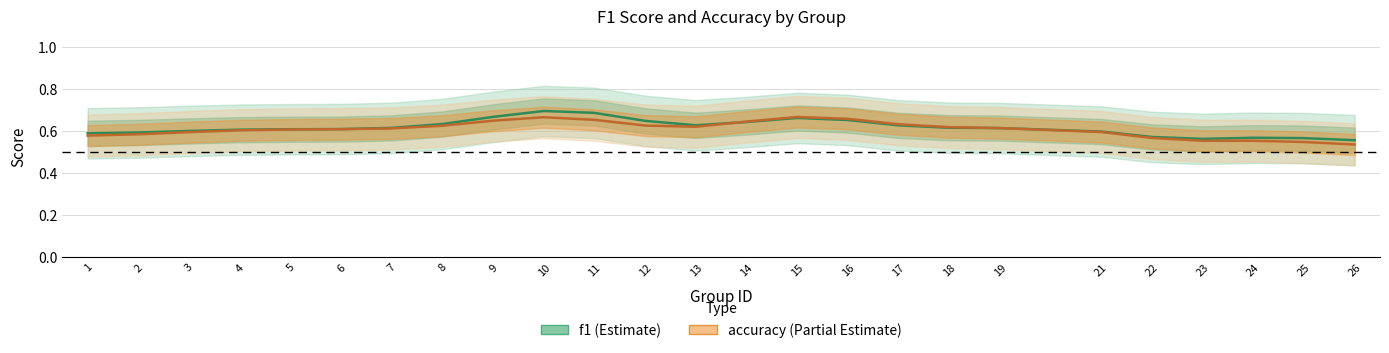

What is the total value across all series at 9?

1.3